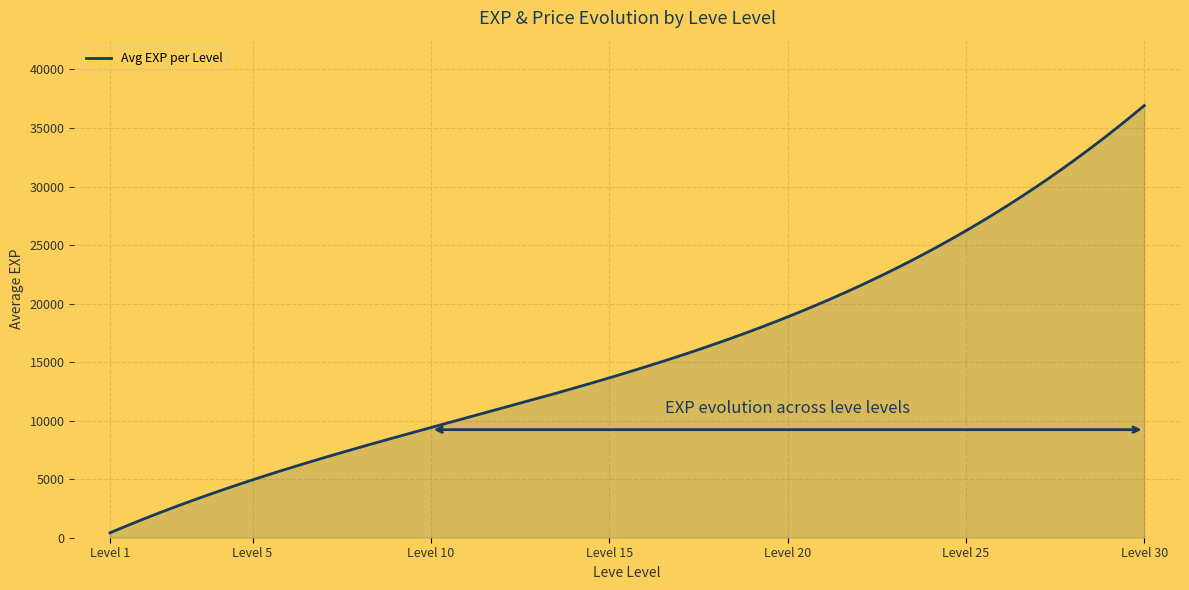

What is the maximum value shown in the chart?

36924.4